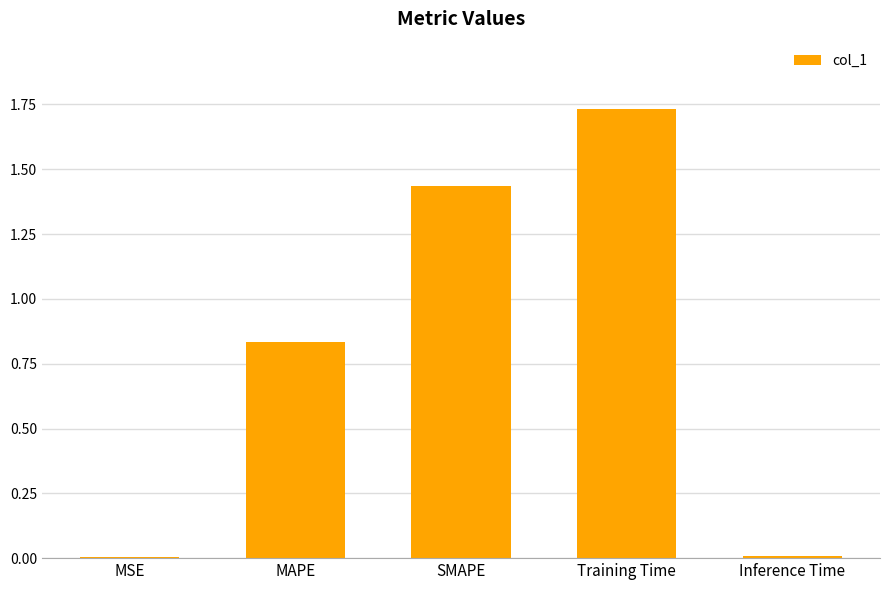

What is the sum of all values?

4.0